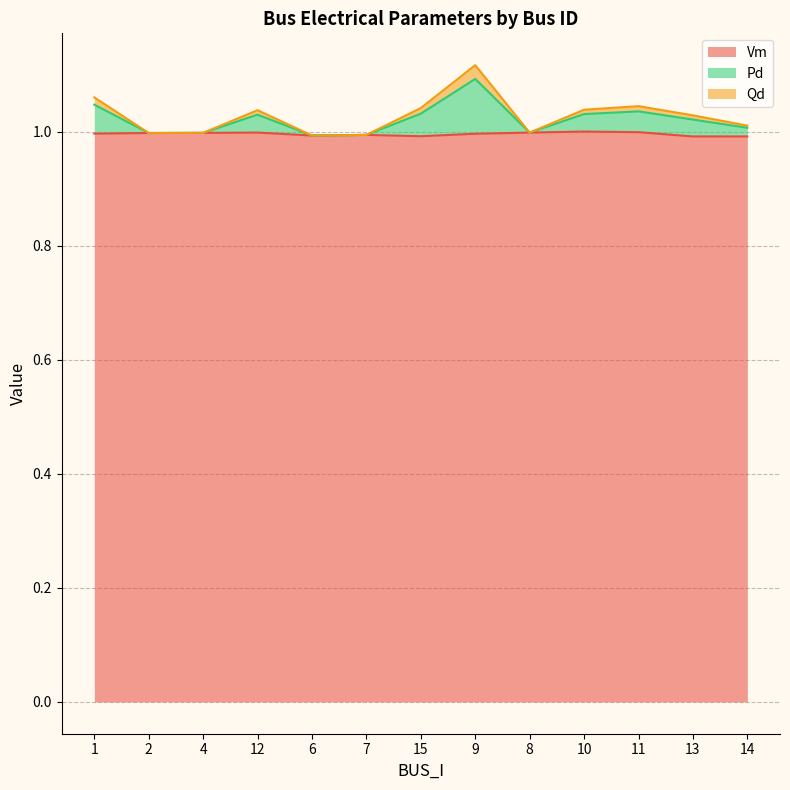

The Pd series shows 0.2 at 12. True or false?

False